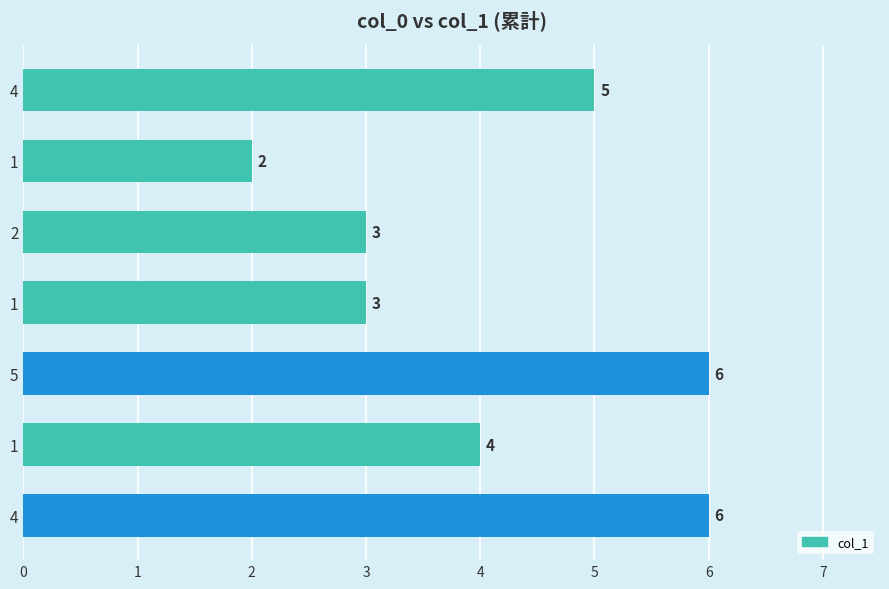

Is it true that the value at 2 is 5?

False